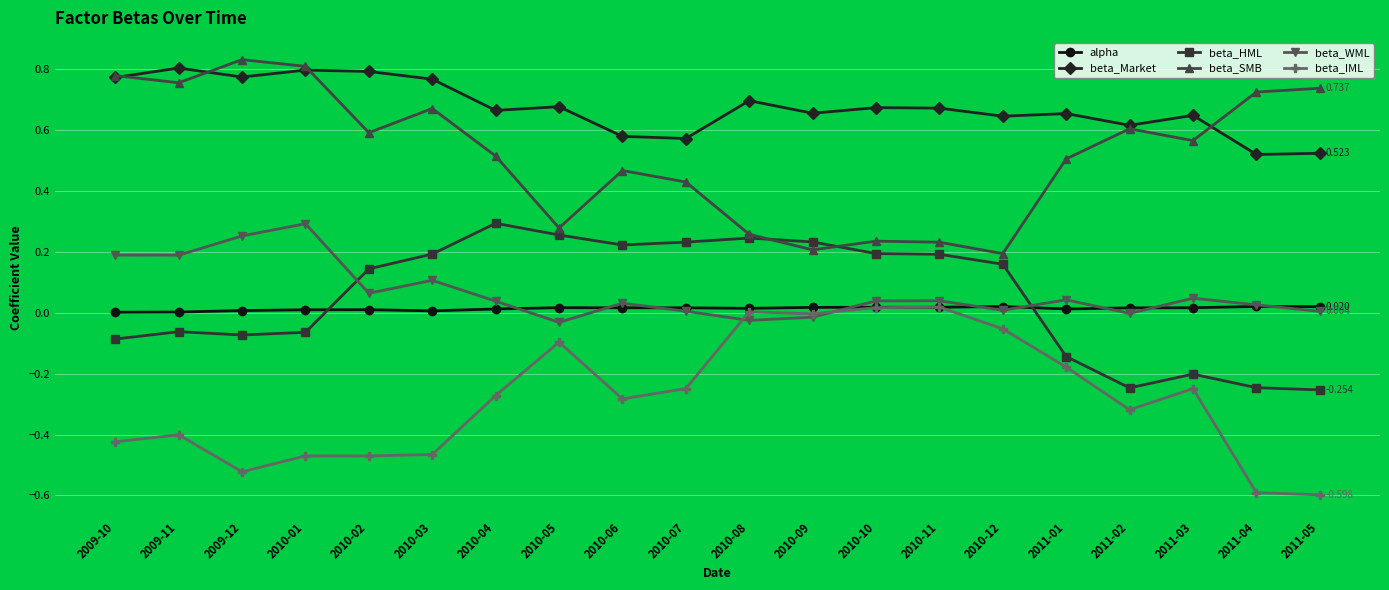

True or false: beta_Market and beta_IML intersect in this chart.

False